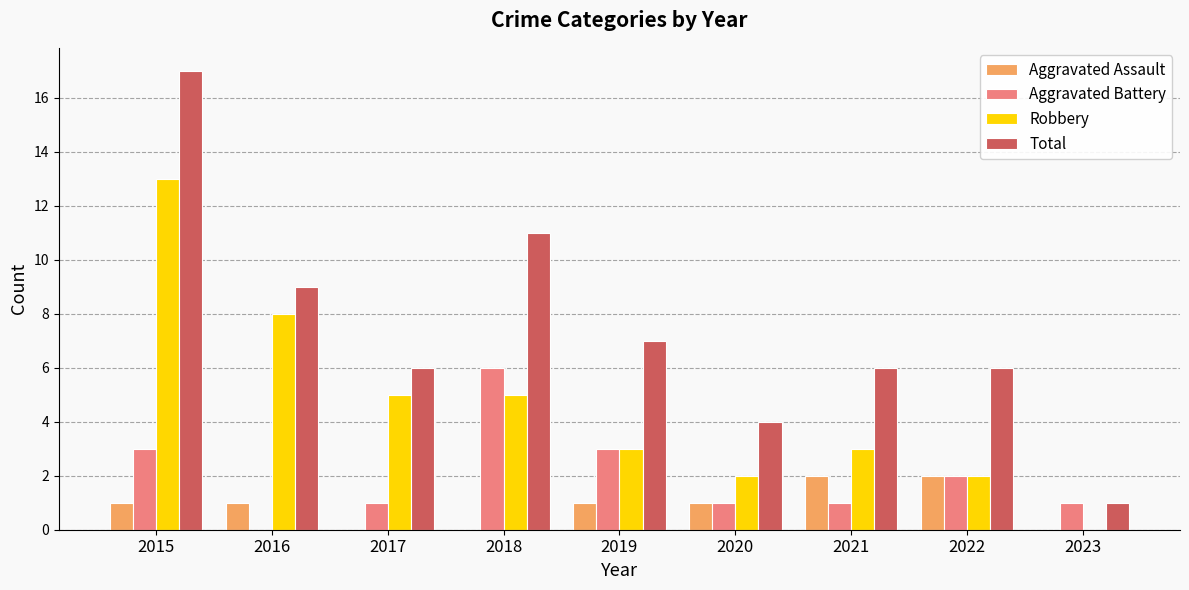

Which series has the largest range (max minus min)?

Total